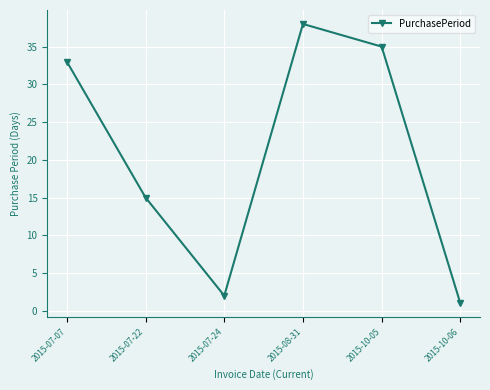

What is the change in value from 2015-08-31 to 2015-10-06?

-37